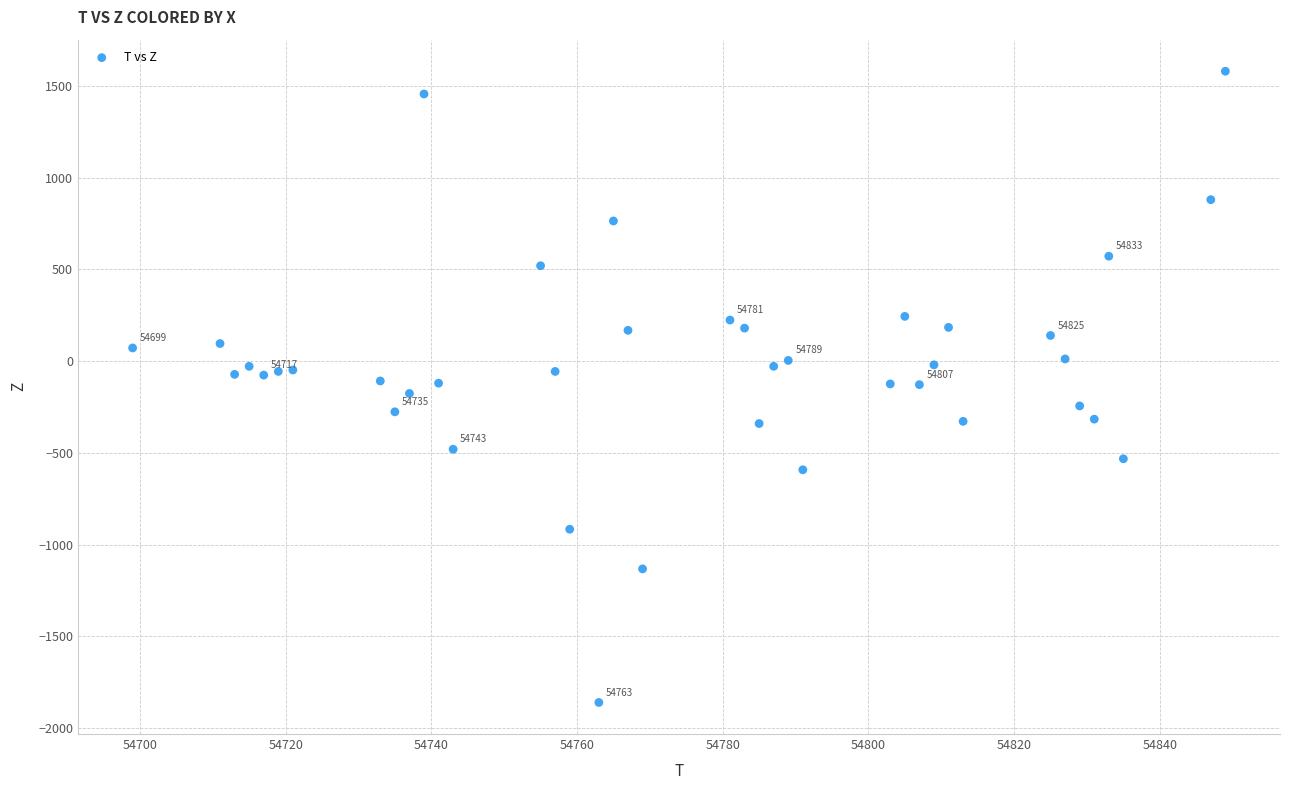

What is the range of X values (max minus min)?

150